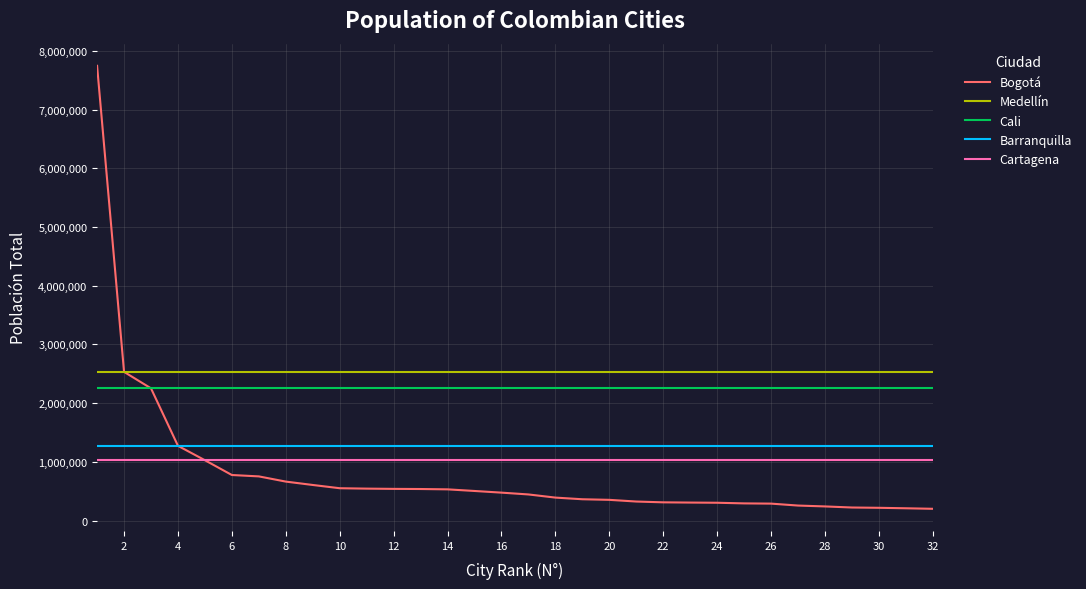

True or false: Medellín and Cali intersect in this chart.

False